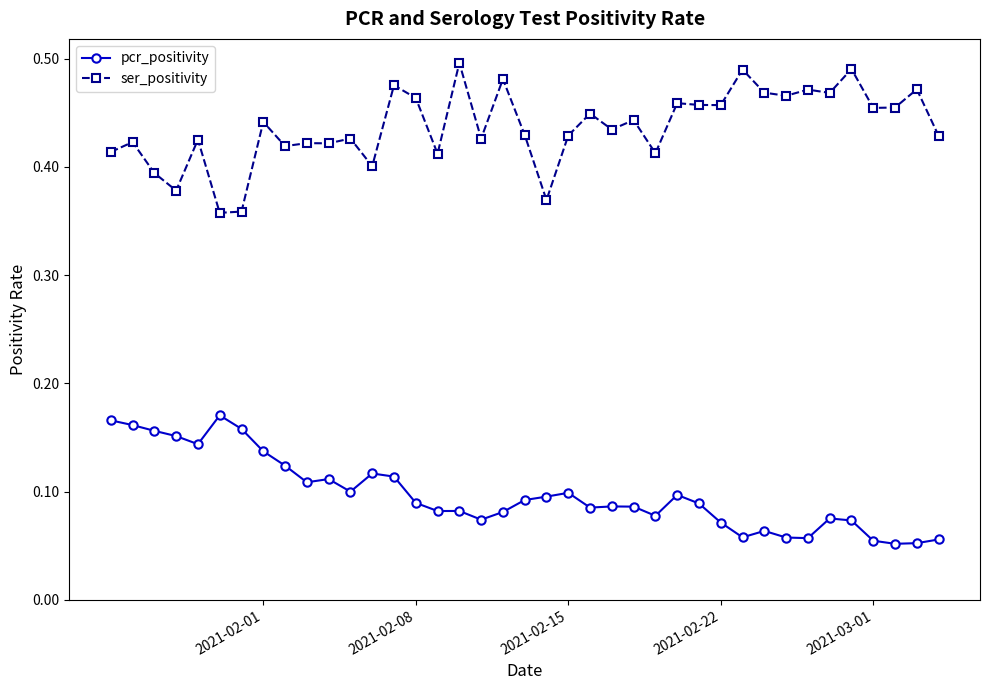

What are all the series names shown in the legend?

pcr_positivity, ser_positivity